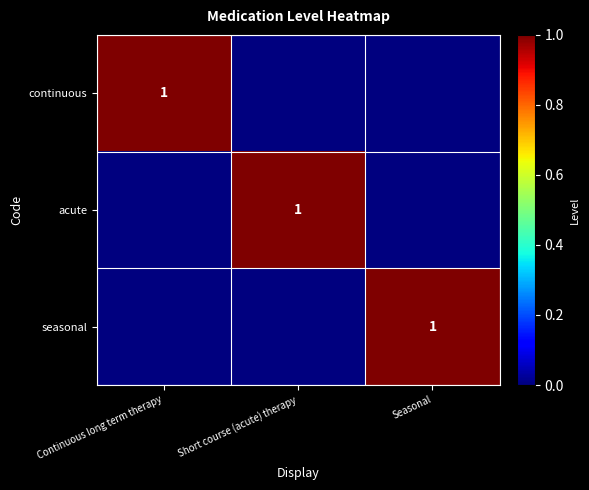

Count the number of categories in the chart.

3